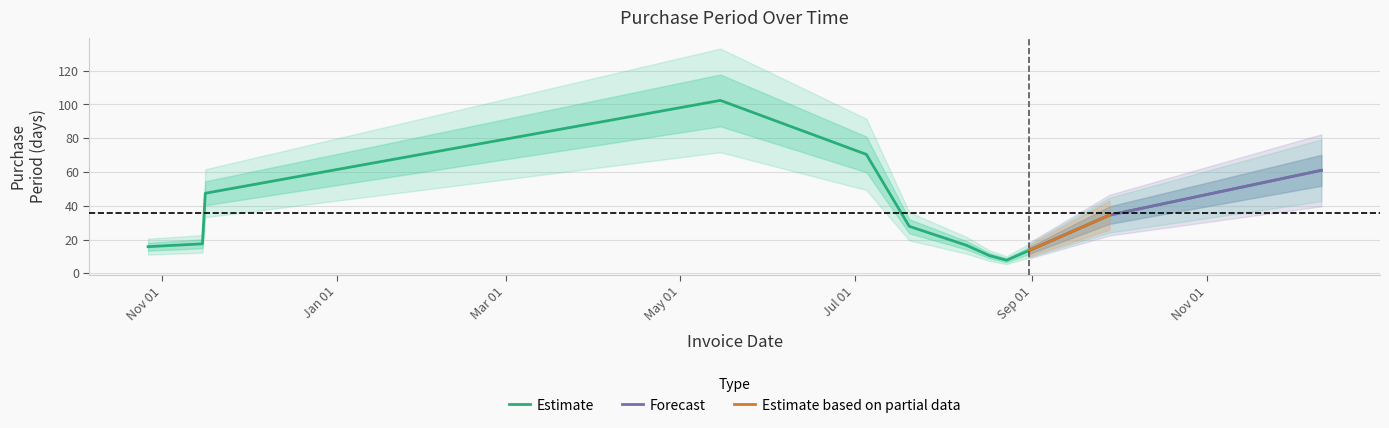

Which label corresponds to the largest value in the chart?

2017-05-15